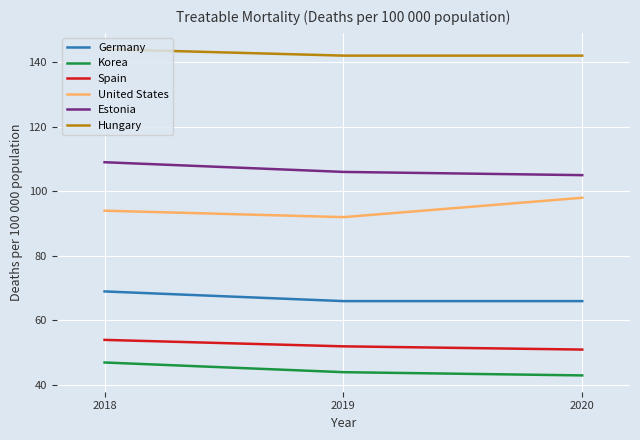

True or false: United States has a value of 94 at 2018.

True